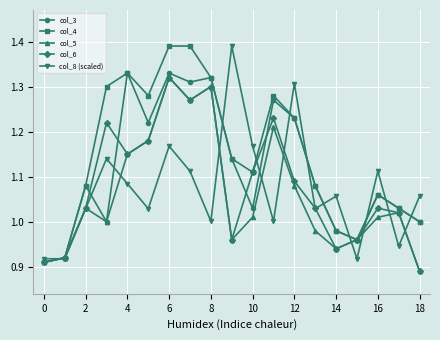

What is the sum of all col_3 values?

21.2